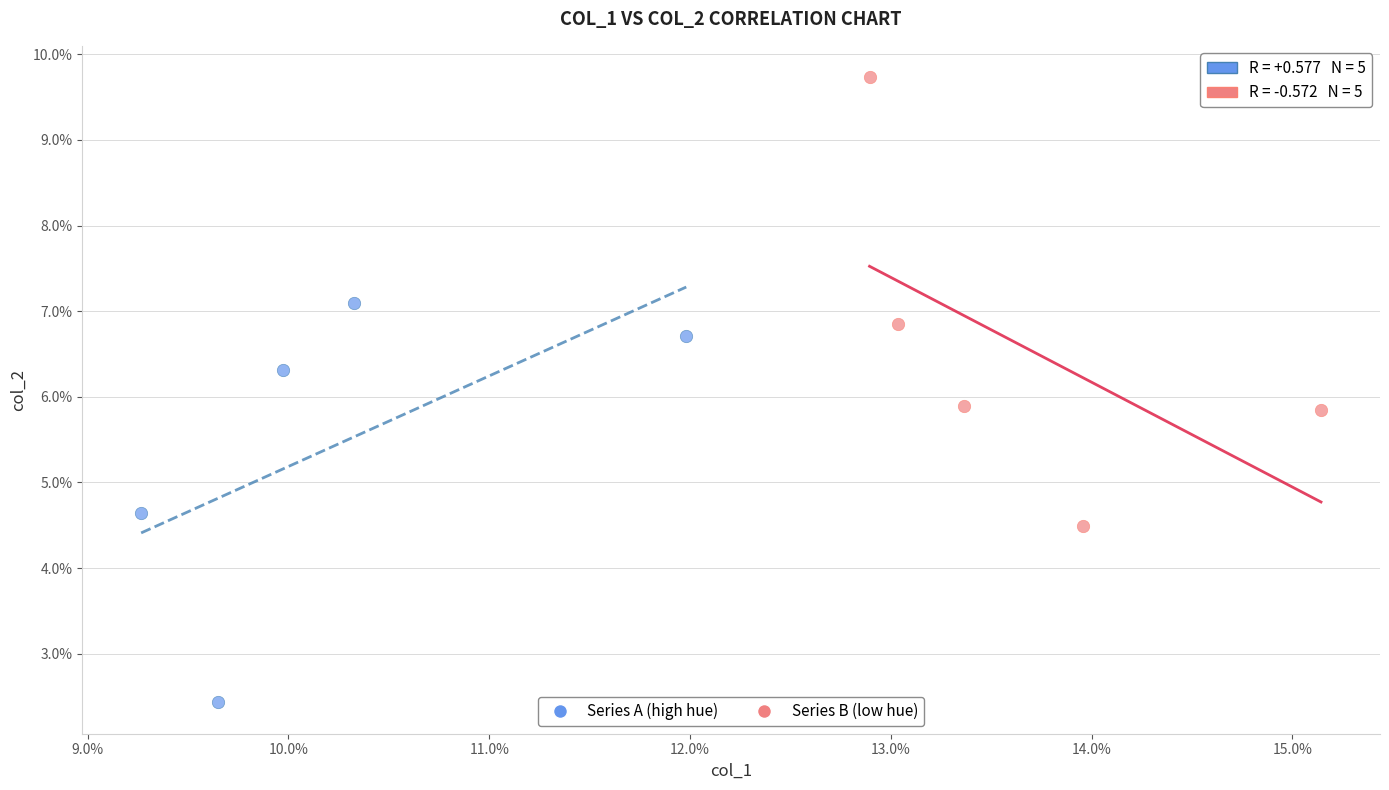

What are all the series names shown in the legend?

Series A (high hue), Series B (low hue)